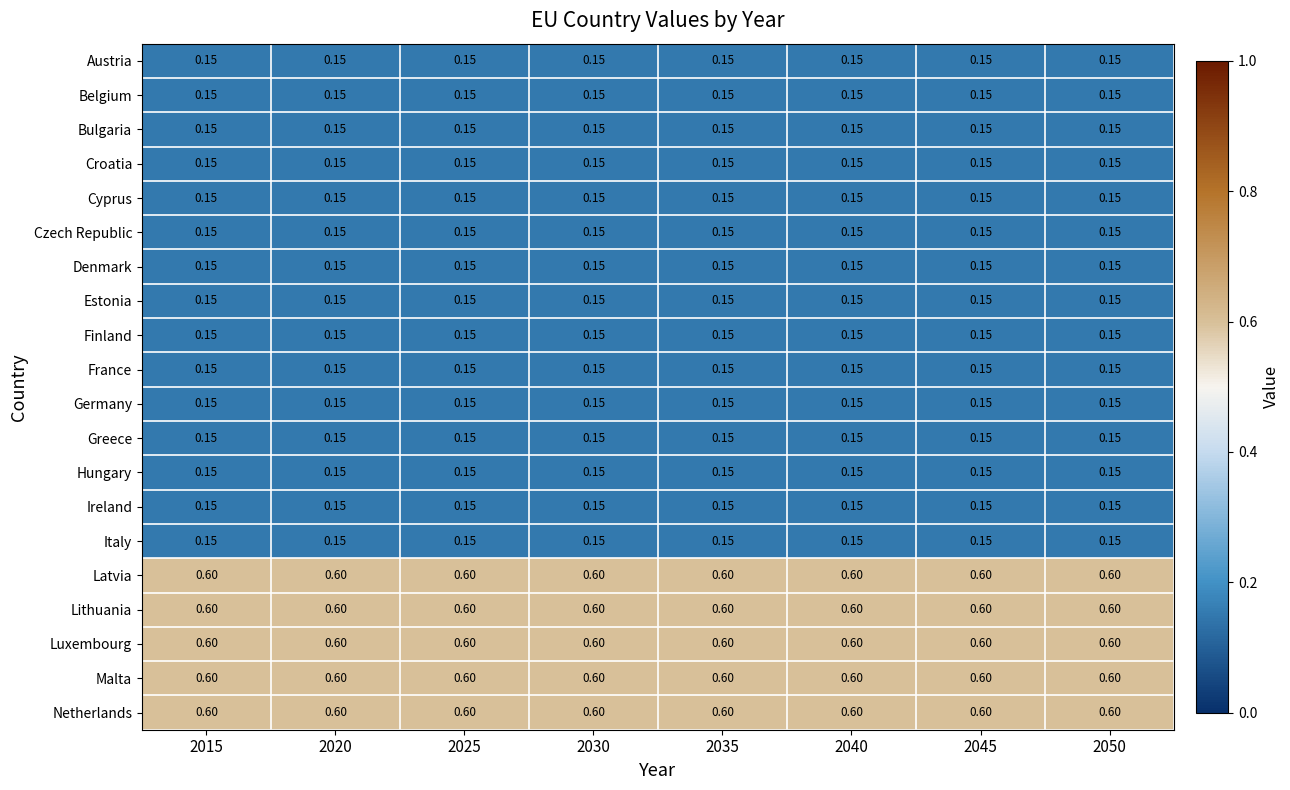

Is the value of Greece at 2025 greater than the value of Lithuania at 2045?

No